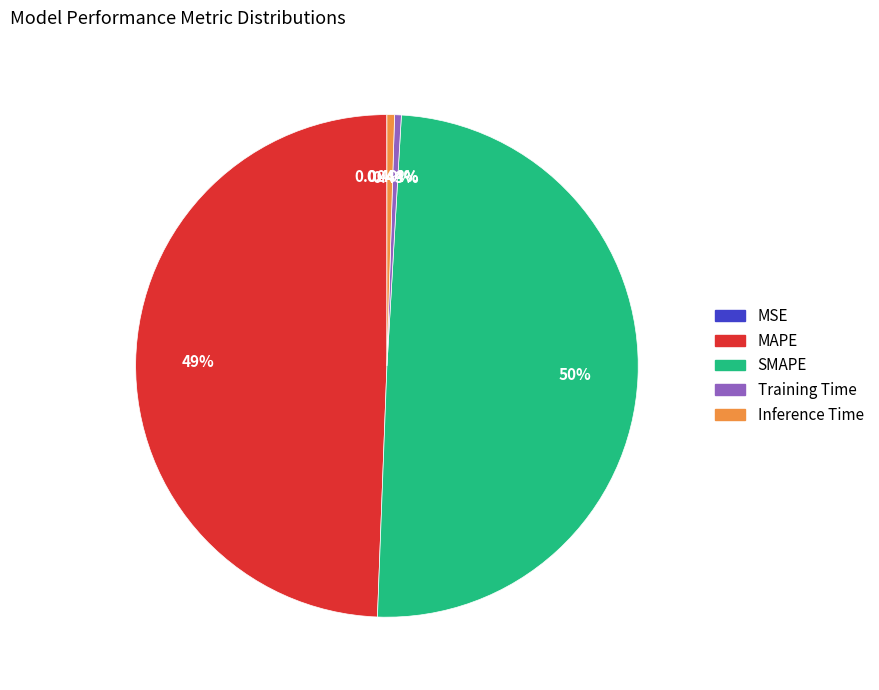

Approximately how many times larger is the value at SMAPE compared to MAPE?

1.0